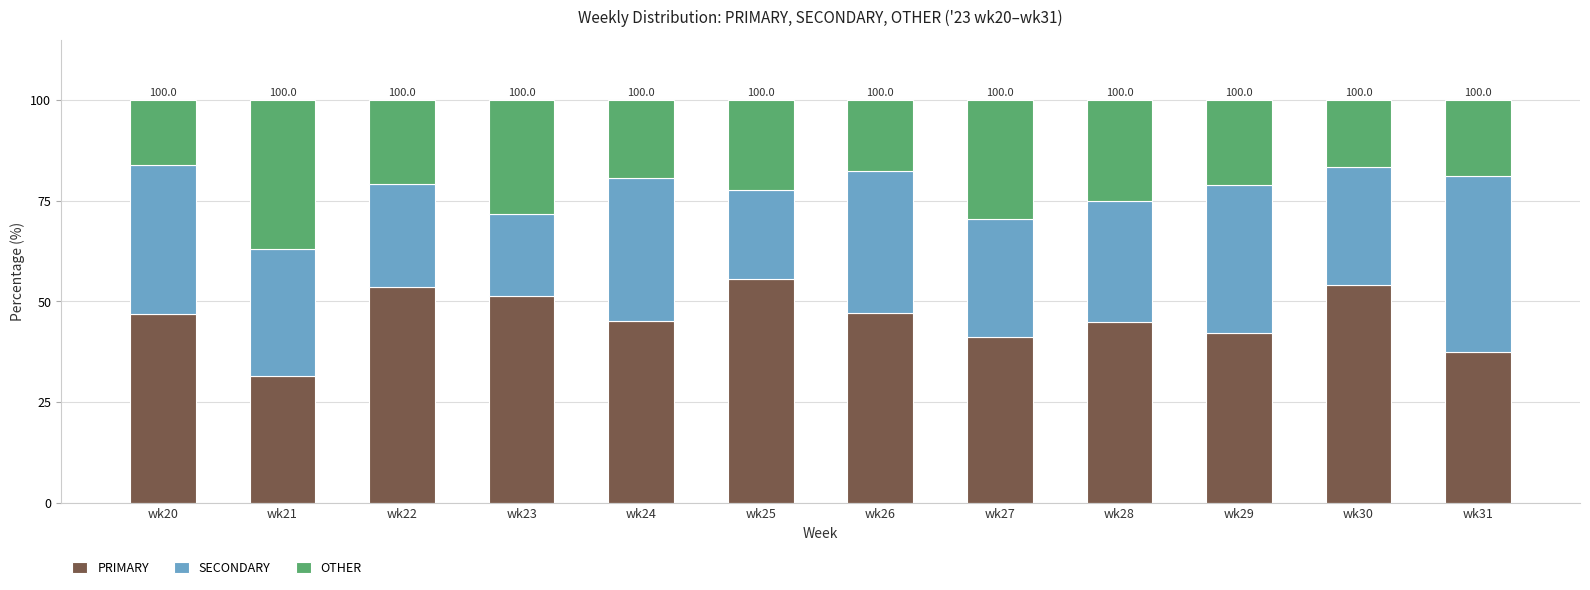

What is the total value across all series at wk24?

100.0